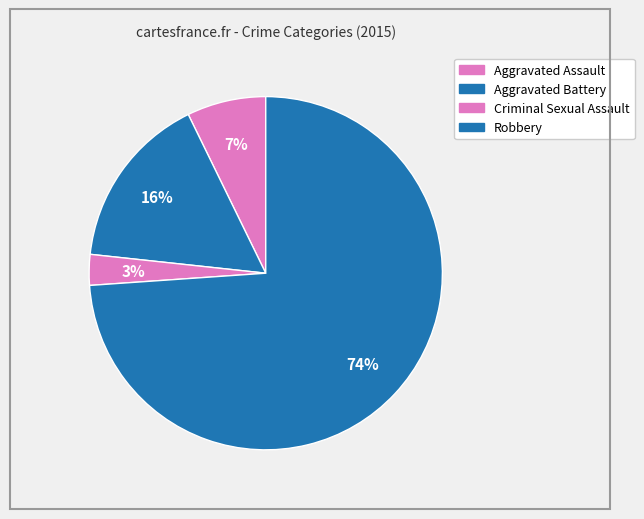

Is there a majority slice in this chart?

Yes